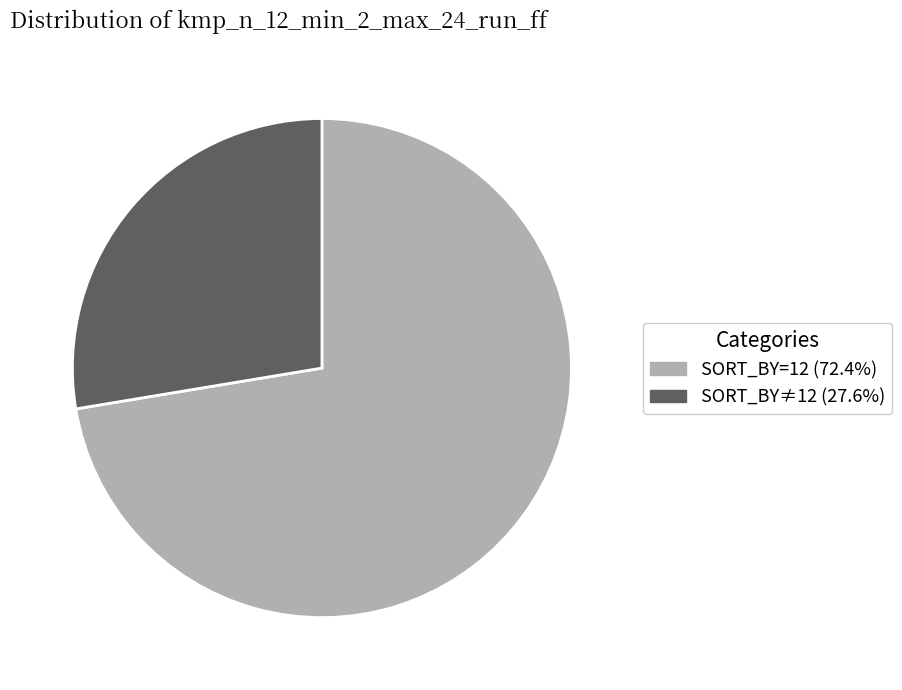

Approximately how many times larger is the value at SORT_BY=12 (72.4%) compared to SORT_BY≠12 (27.6%)?

2.6